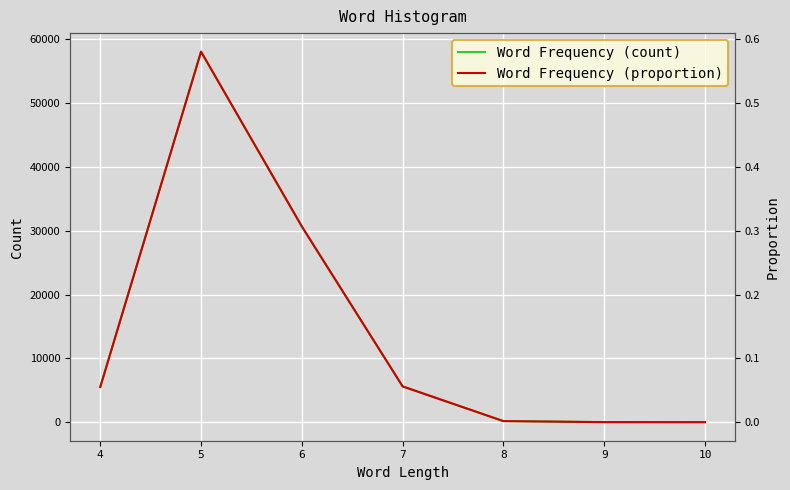

True or false: Word Frequency (proportion) has a value of 0.0 at 10.

True